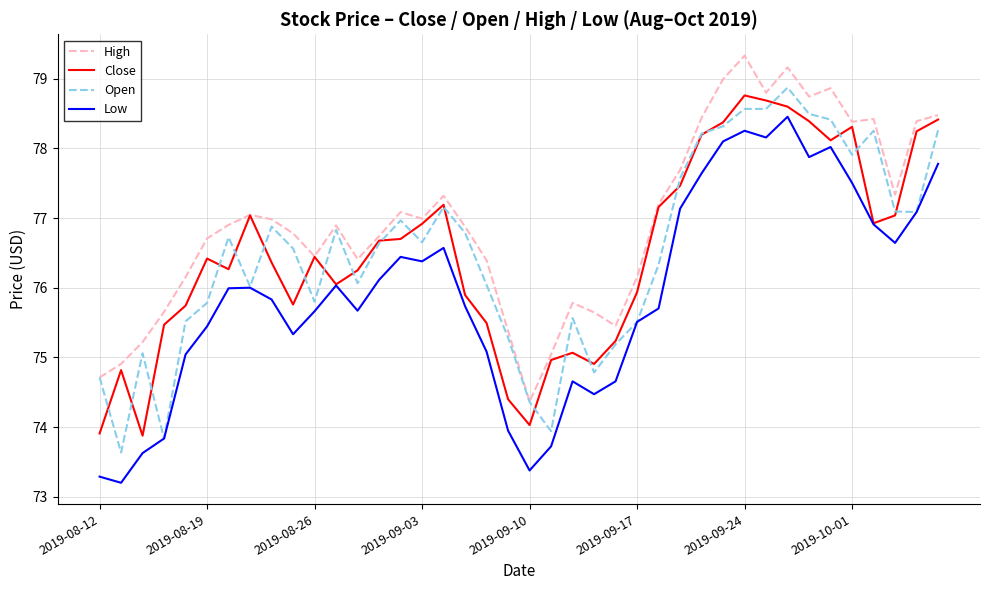

What is the minimum value shown in the chart?

73.2